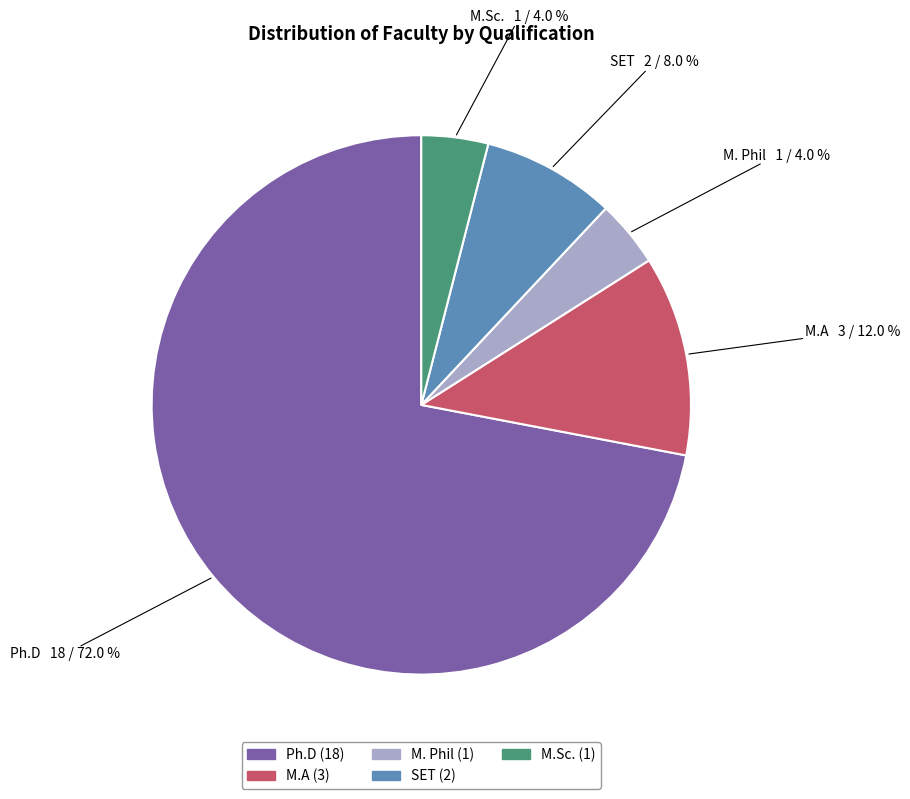

Which has a higher value, M.A or M. Phil?

M.A